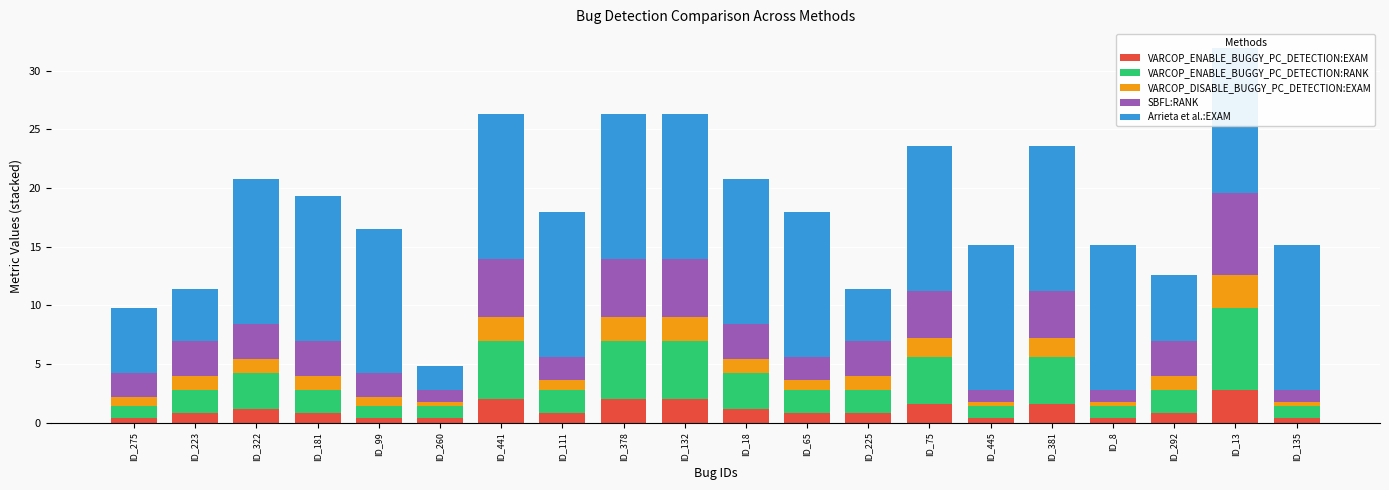

The value of VARCOP_ENABLE_BUGGY_PC_DETECTION:EXAM at ID_8 is 0.4. True or false?

True